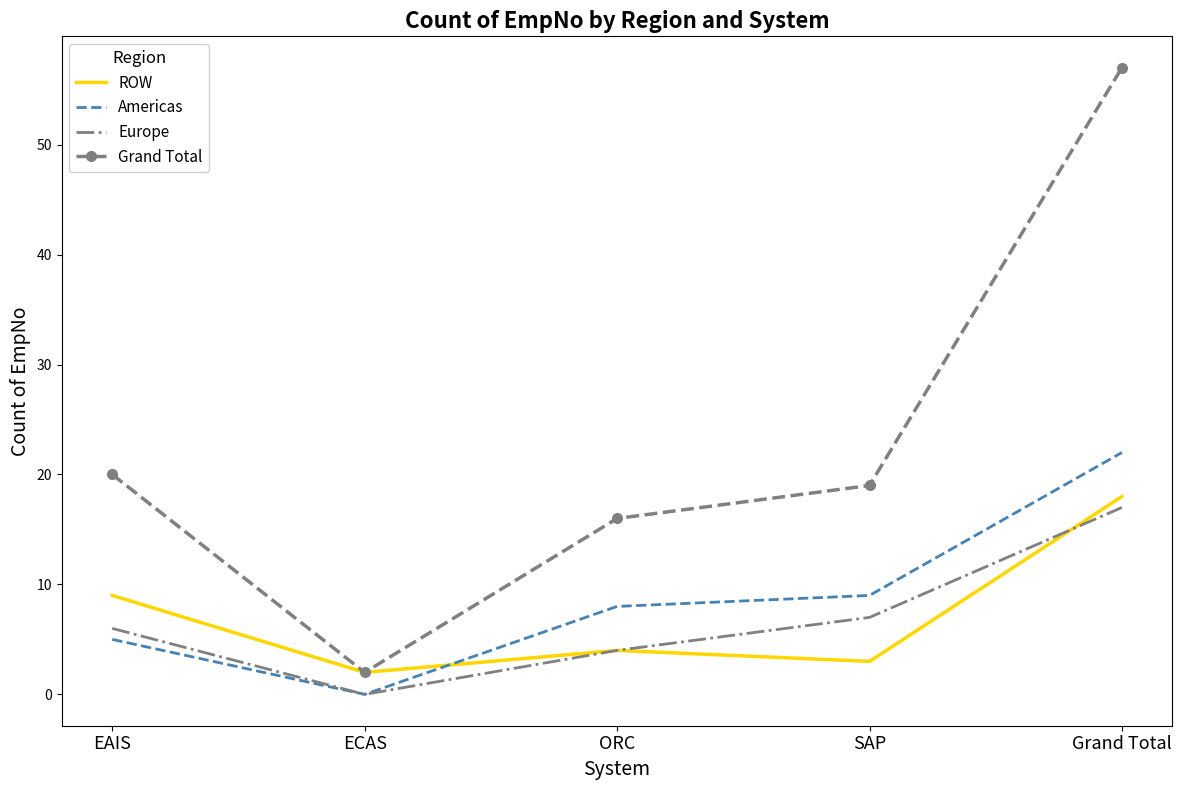

What is the total value across all series at ECAS?

4